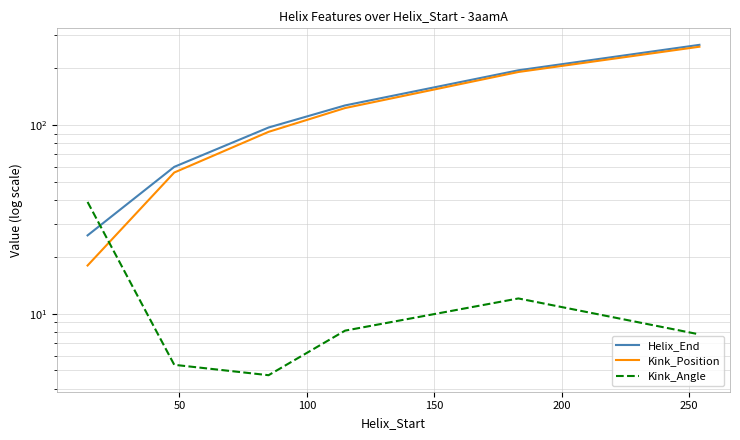

What is the value of the Helix_End point at the 5th from the left?

195.0